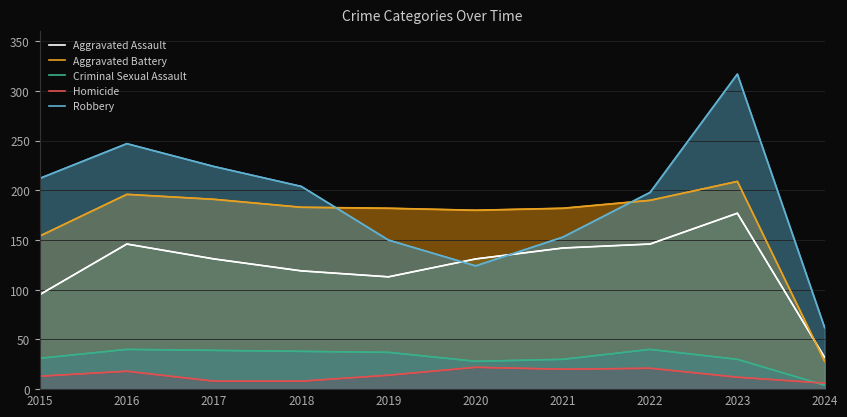

What is the smallest value displayed?

4